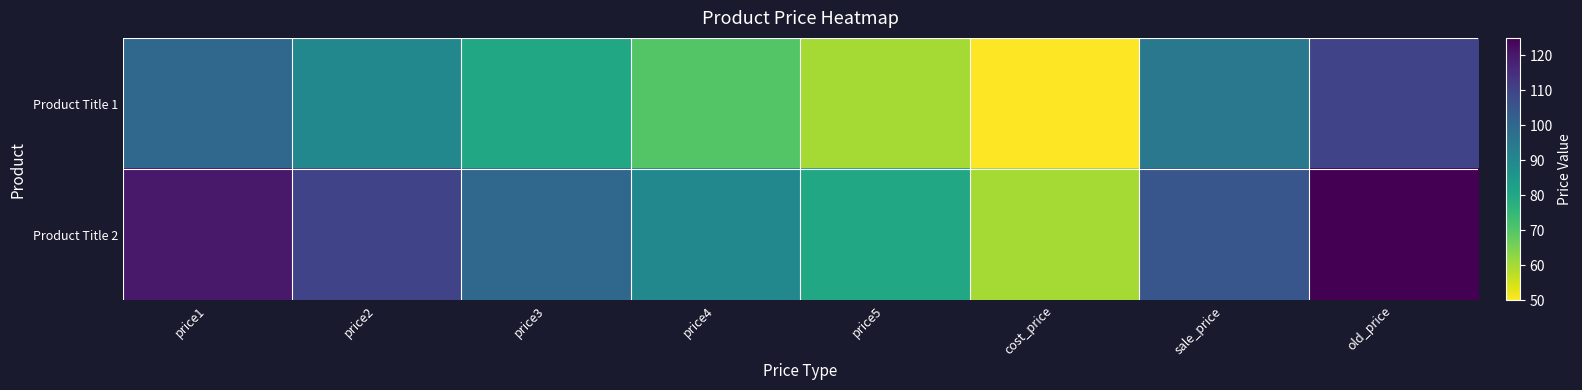

Reading right to left, extract all data points from this chart.

Product Title 1: old_price=110	sale_price=95	cost_price=50	price5=60	price4=70	price3=80	price2=90	price1=100
Product Title 2: old_price=125	sale_price=105	cost_price=60	price5=80	price4=90	price3=100	price2=110	price1=120